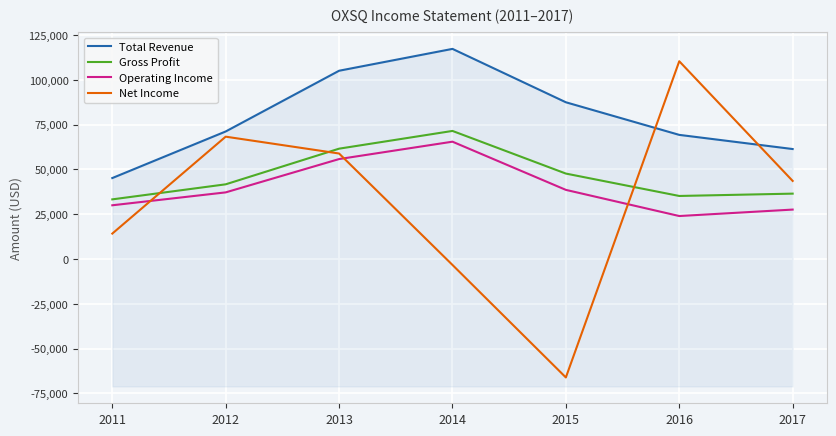

Which label corresponds to the smallest value in the chart?

2015